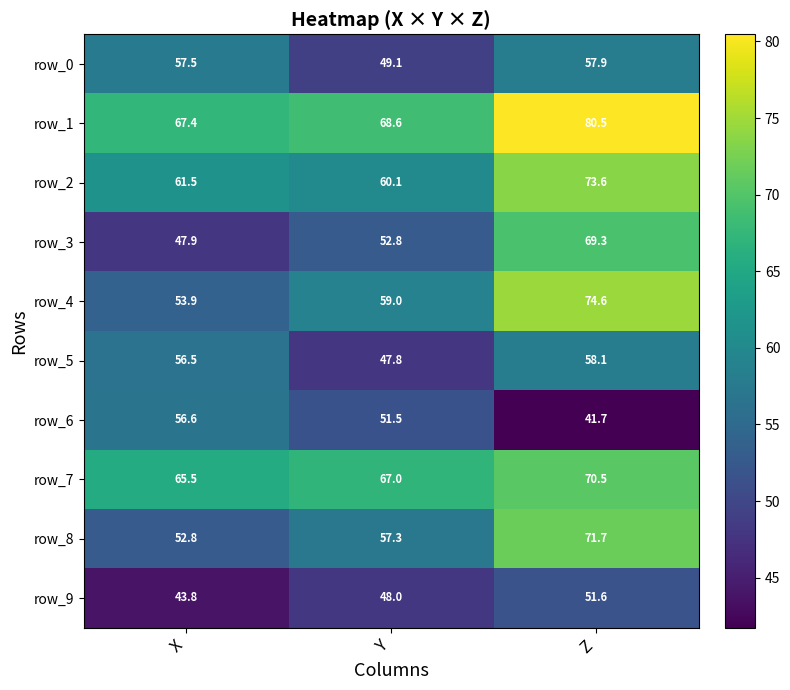

At how many categories does at least one series exceed 46?

3